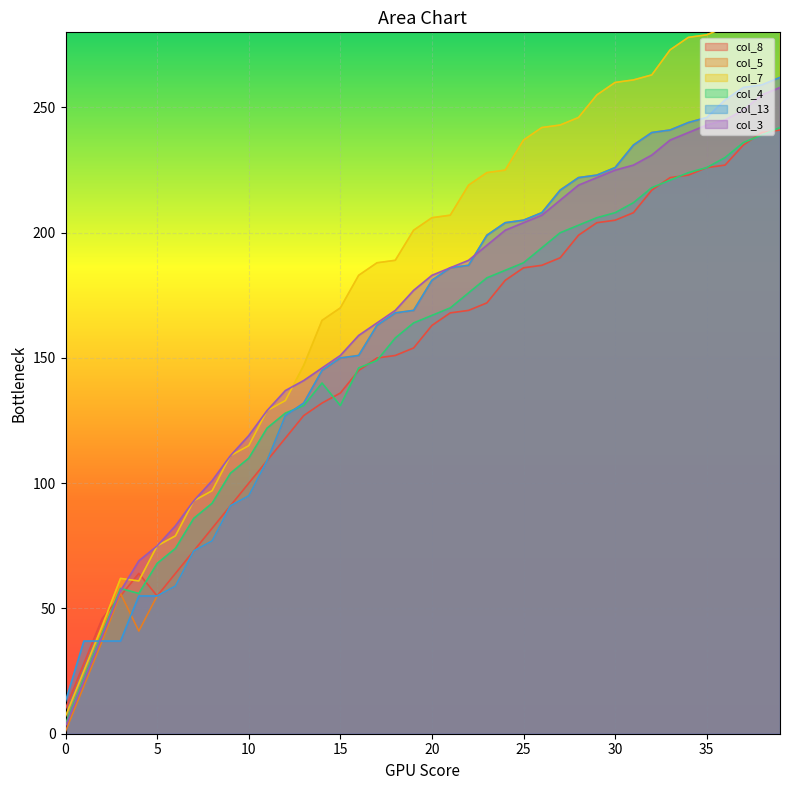

What is the difference between the highest and lowest values at 35?

53